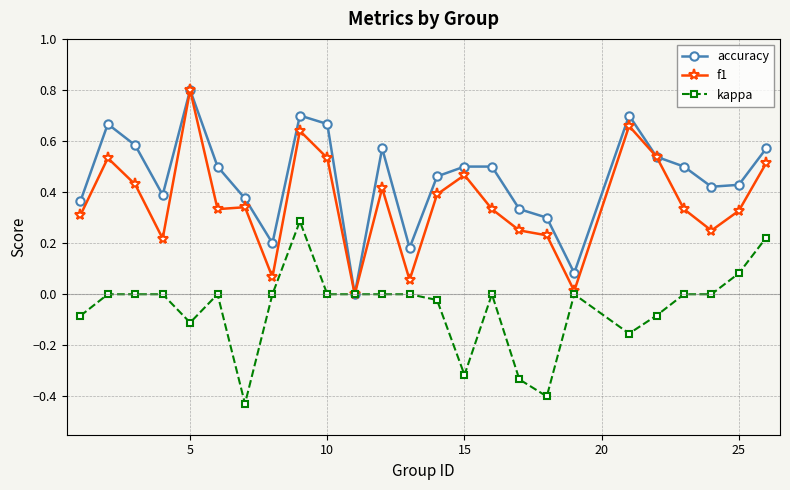

List the series in order of their overall mean, highest first.

accuracy, f1, kappa